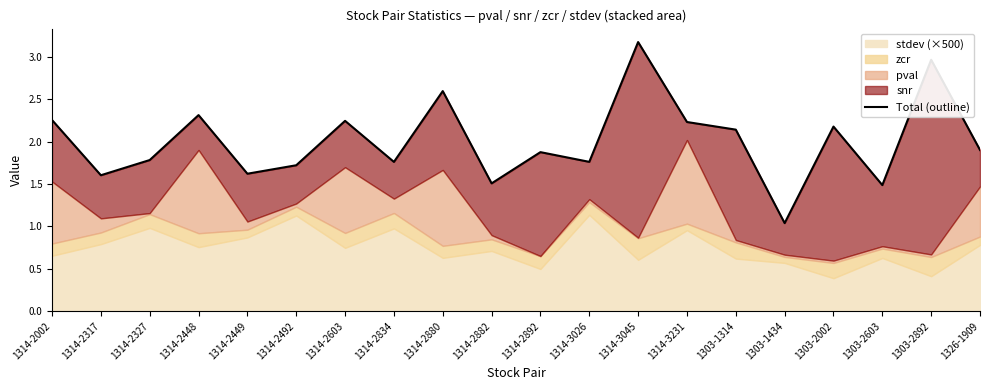

What is the change in value from 1303-2603 to 1326-1909?

+0.4